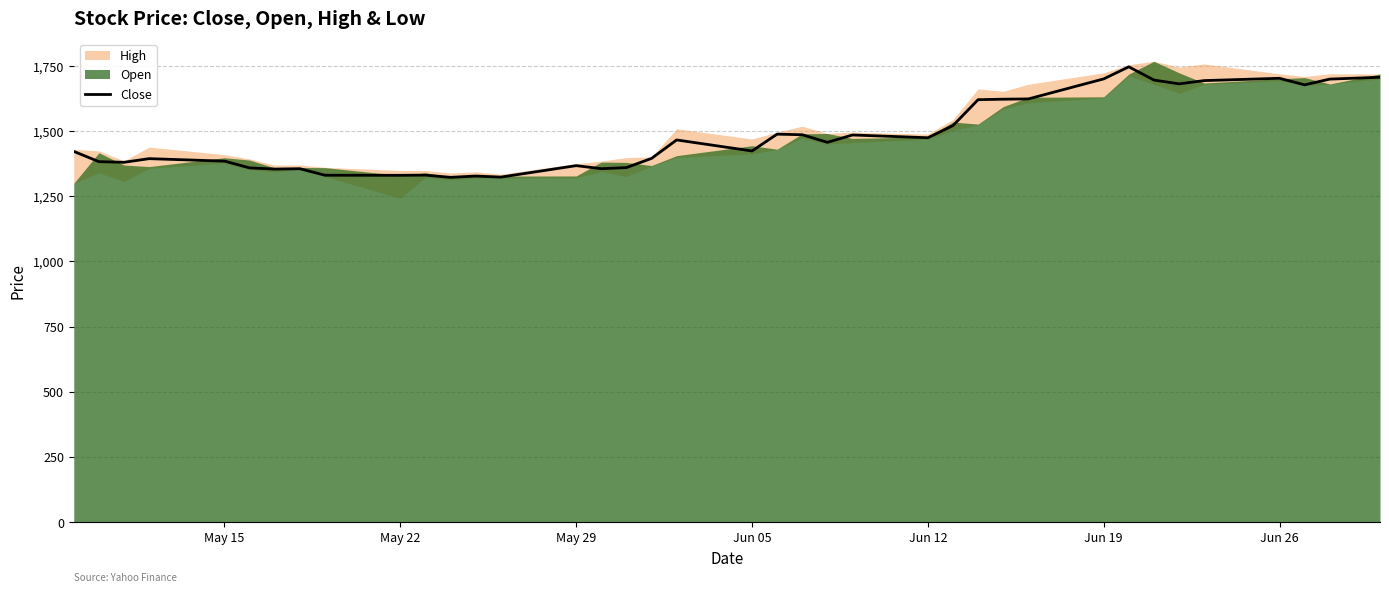

What is the minimum value for Close?

1322.7